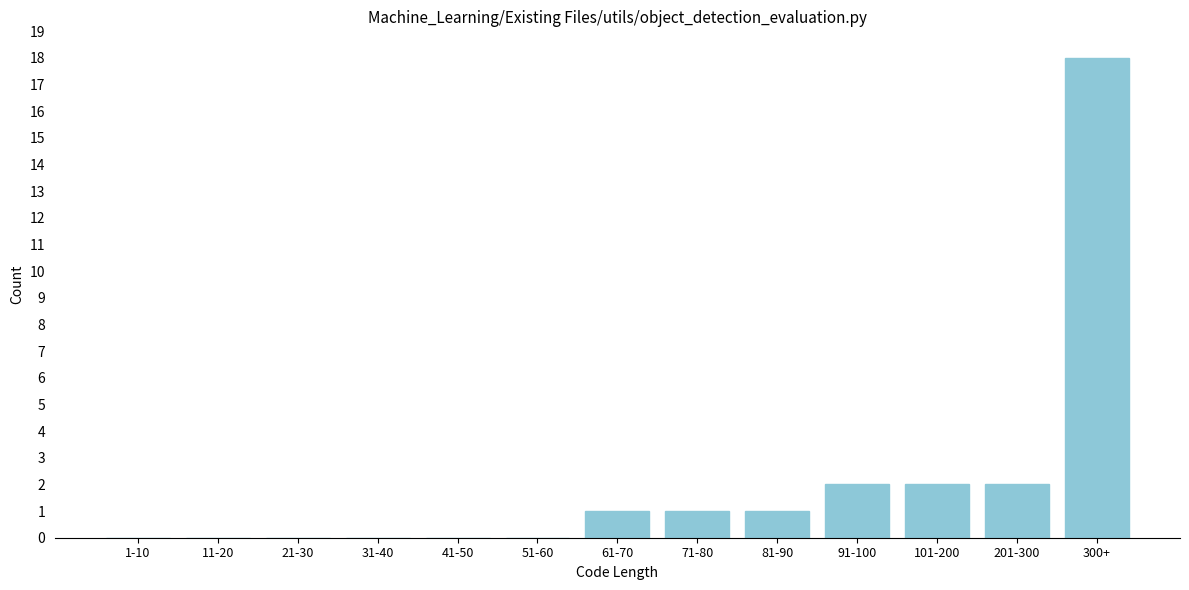

Reading right to left, what are all the values shown in this chart?

300+=18	201-300=2	101-200=2	91-100=2	81-90=1	71-80=1	61-70=1	51-60=0	41-50=0	31-40=0	21-30=0	11-20=0	1-10=0